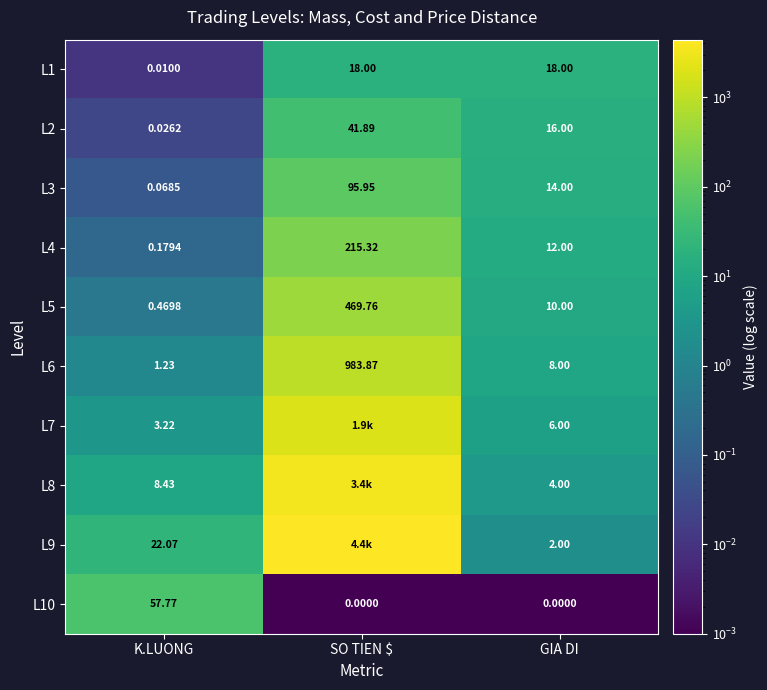

The L3 series shows 96.0 at SO TIEN $. True or false?

True